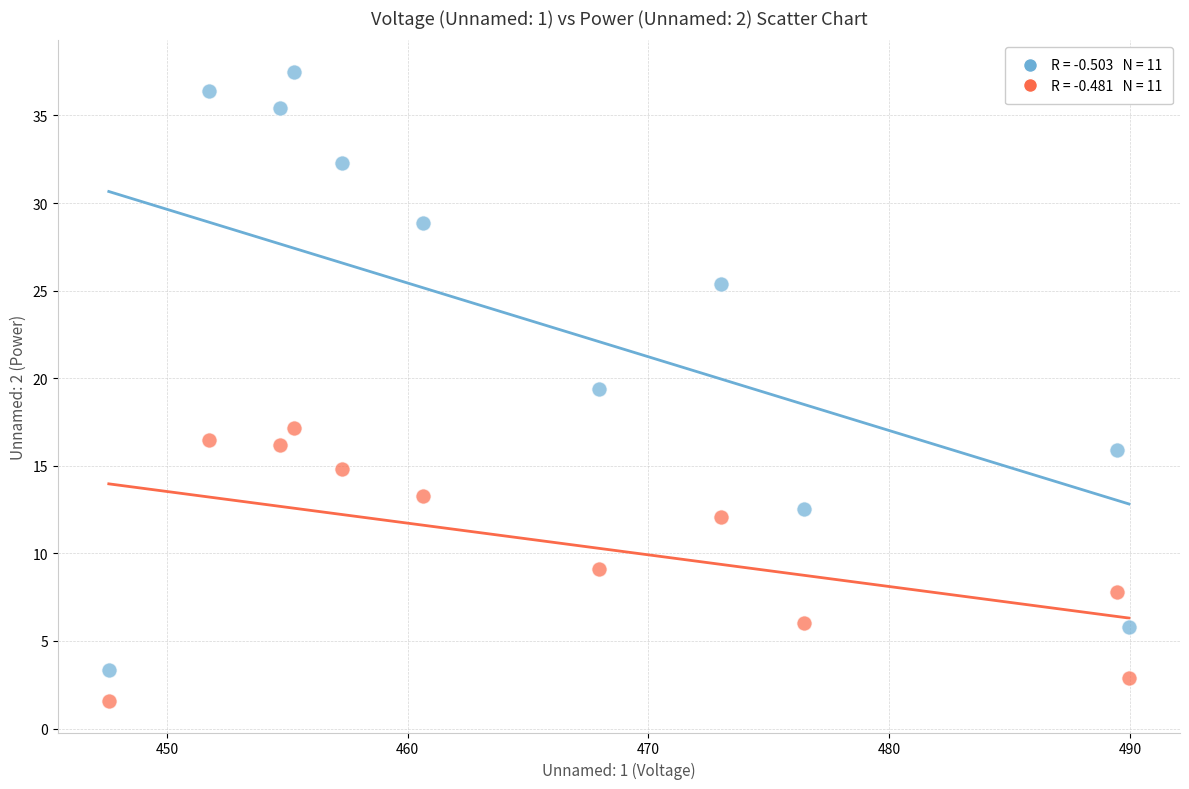

Across all data points, what is the range of X values (max minus min)?

42.4